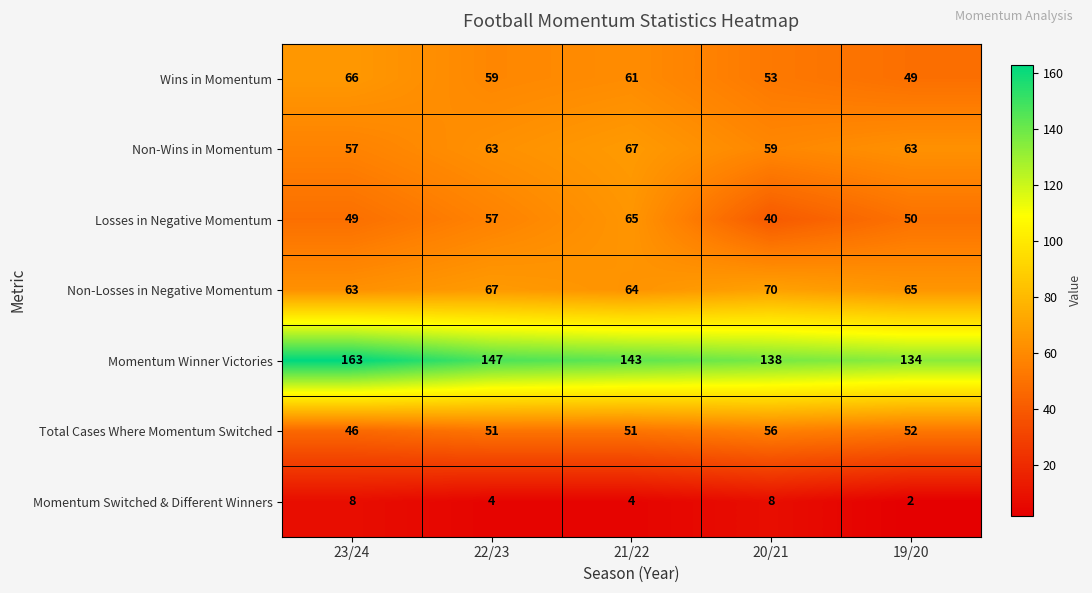

What is the sum of the Non-Losses in Negative Momentum values at 23/24 and 21/22?

127